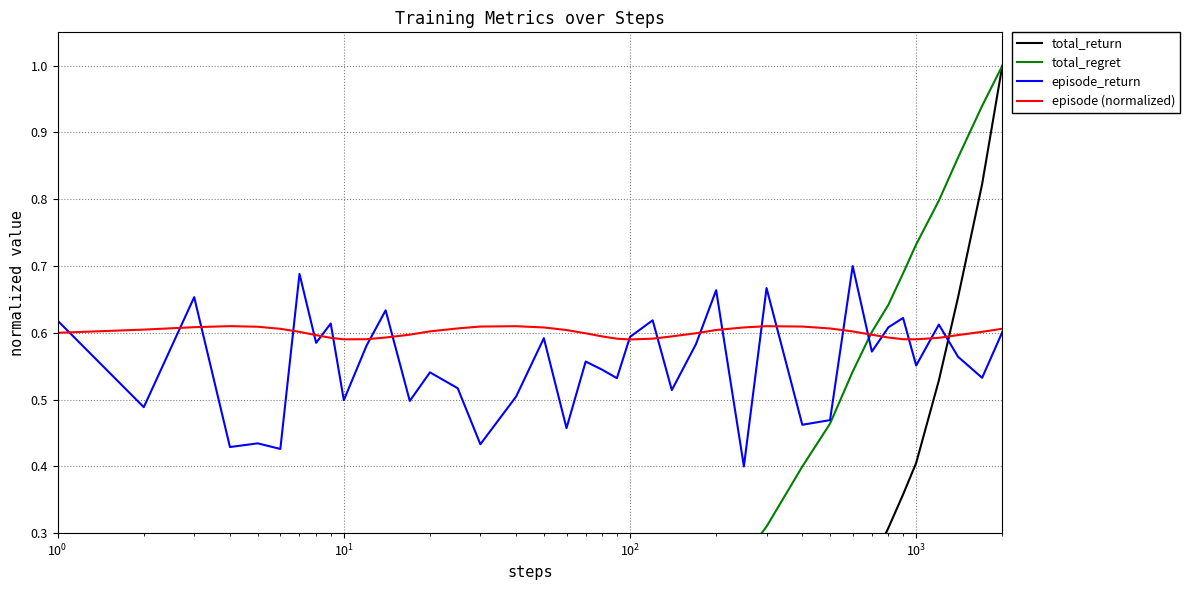

How many times do total_return and episode (normalized) cross each other?

1